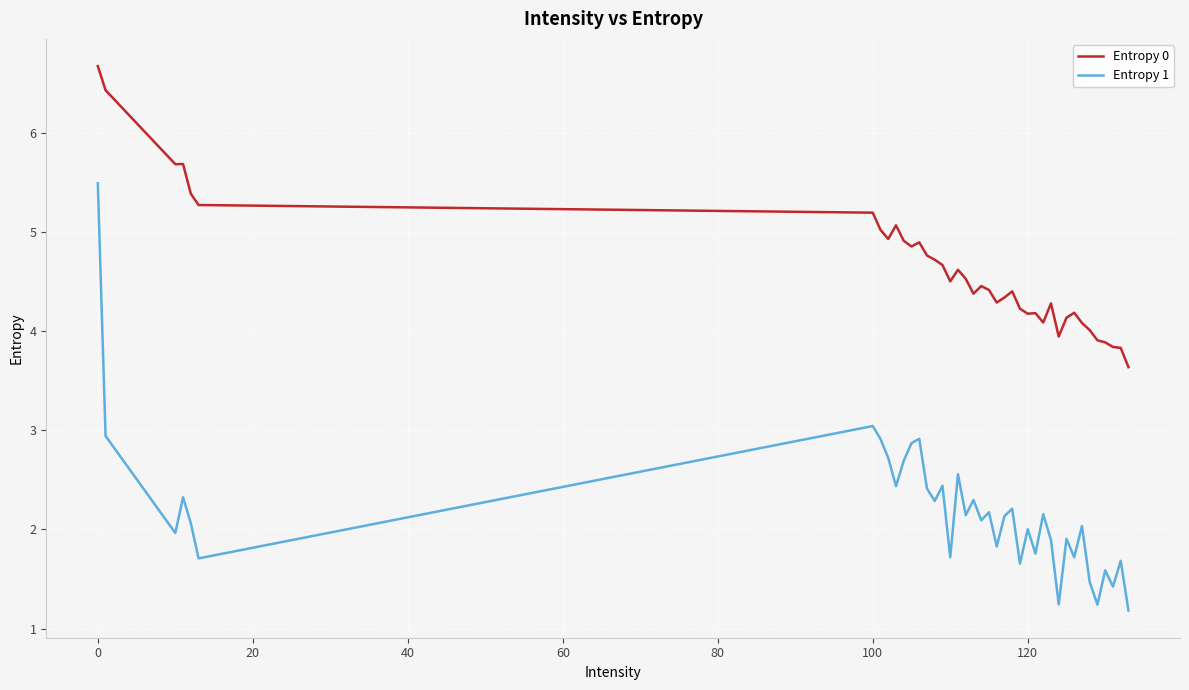

True or false: Entropy 0 and Entropy 1 cross at least once.

False